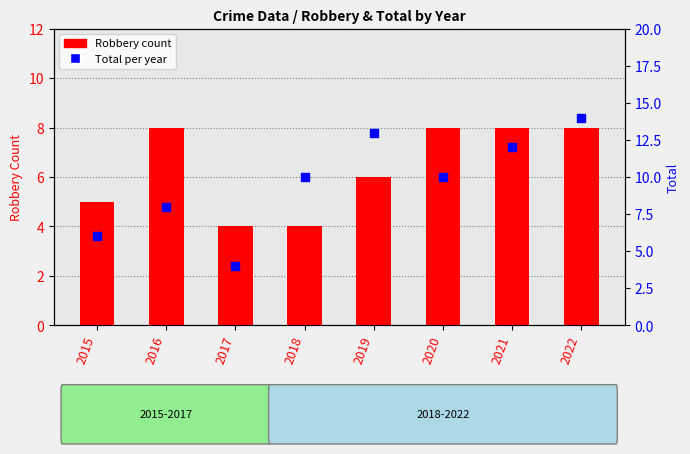

Which series has the largest total across all categories?

Total